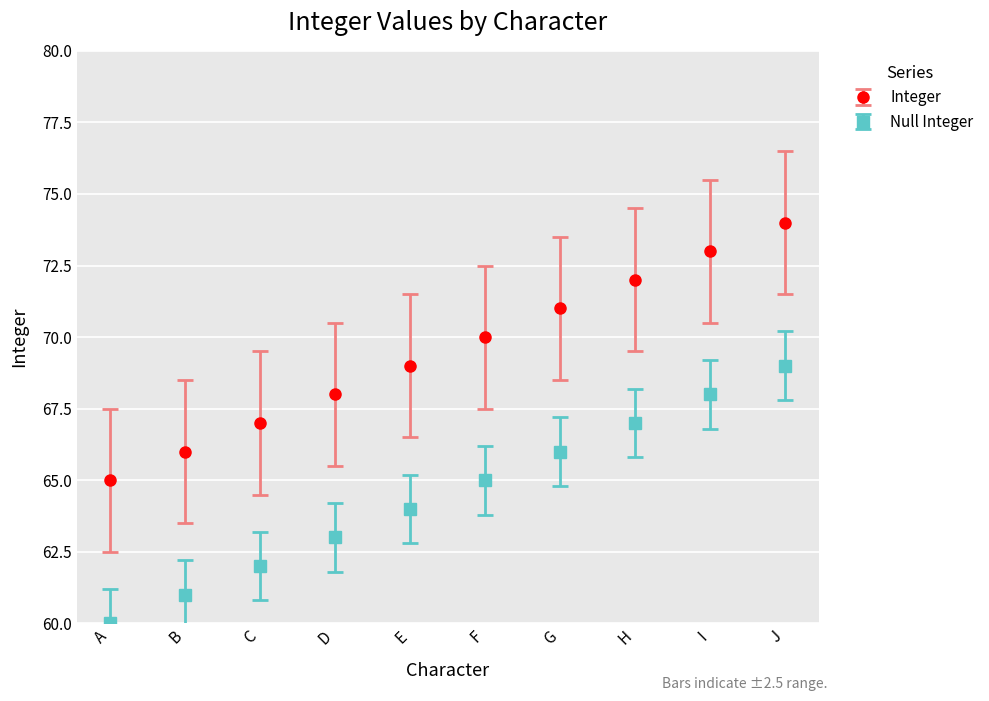

Is it true that Integer equals 39 at J?

False